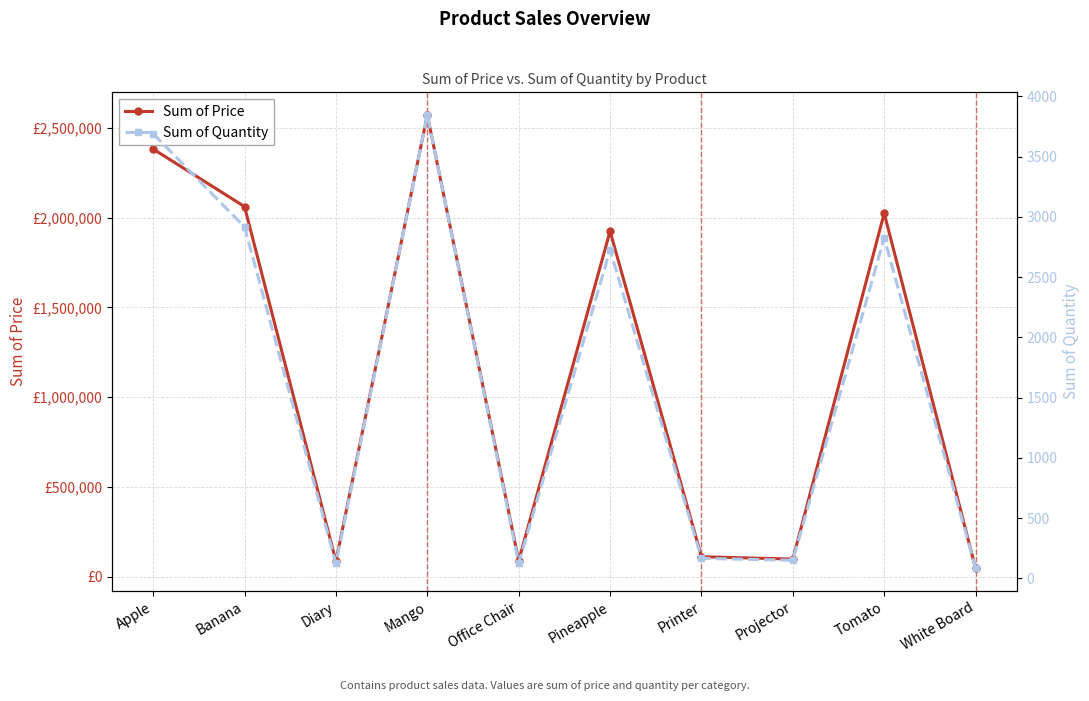

Which category has the highest value in the Sum of Price series?

Mango